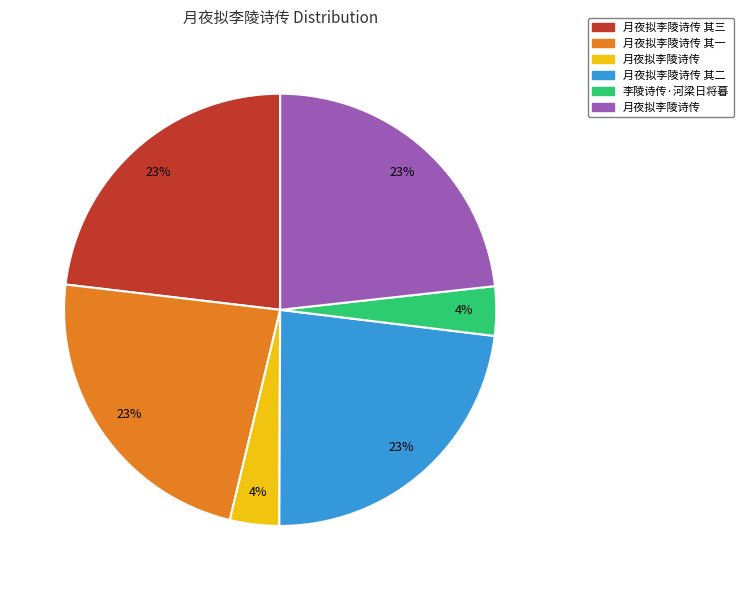

To the nearest percent, what is the average slice percentage?

17%